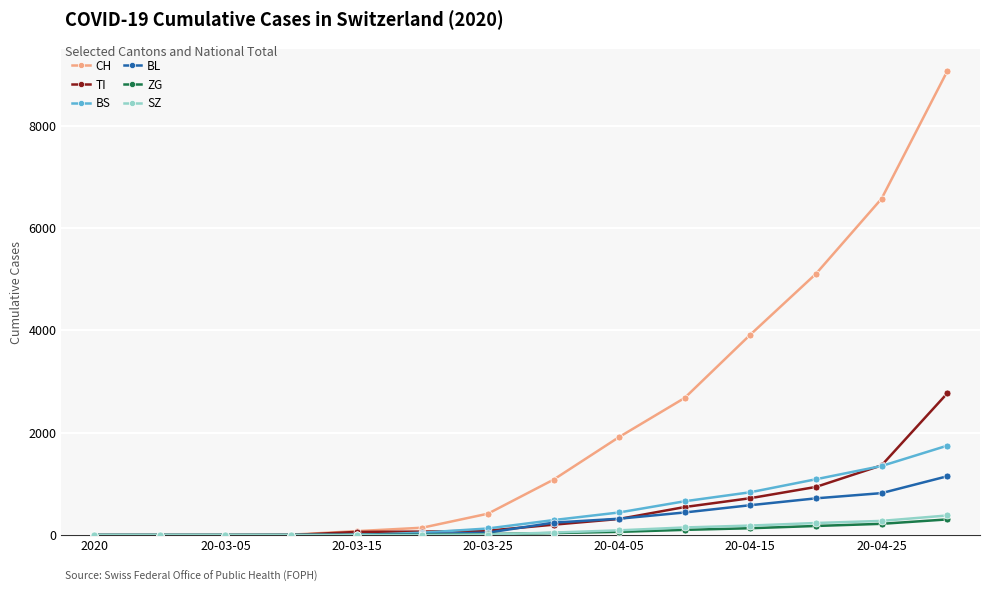

How many series are shown in this chart?

6